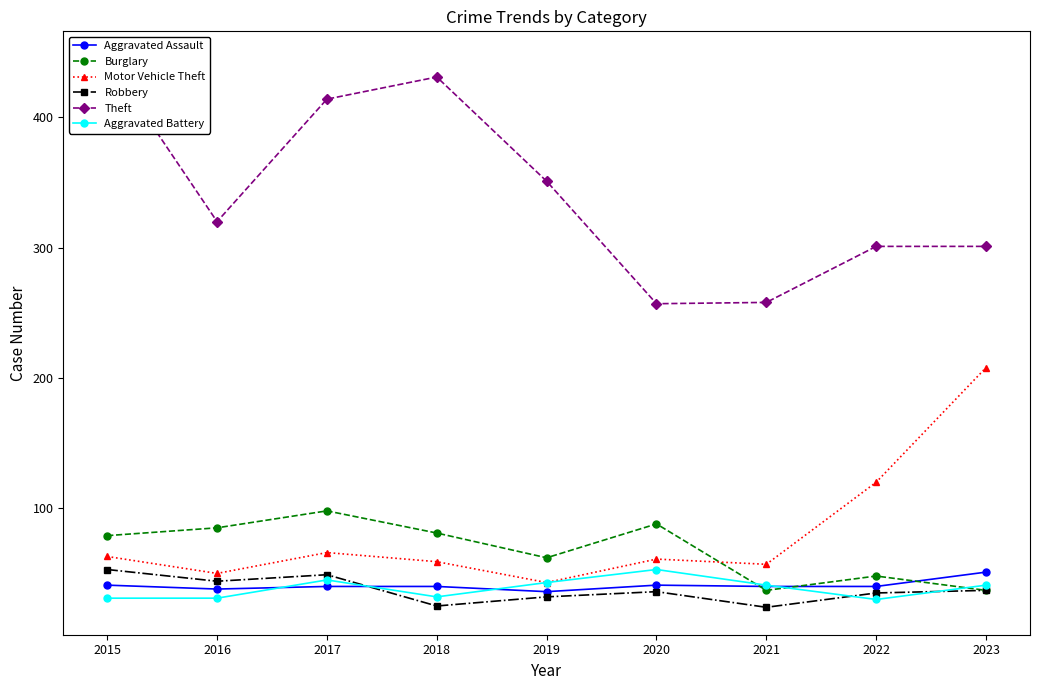

Is the value of Aggravated Battery at 2022 greater than the value of Theft at 2020?

No